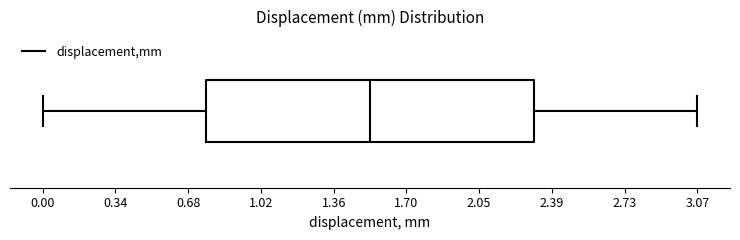

Where does the right whisker of the box end on the x-axis? The values are not printed on the chart, so give them approximately, as read against the axis.

3.05